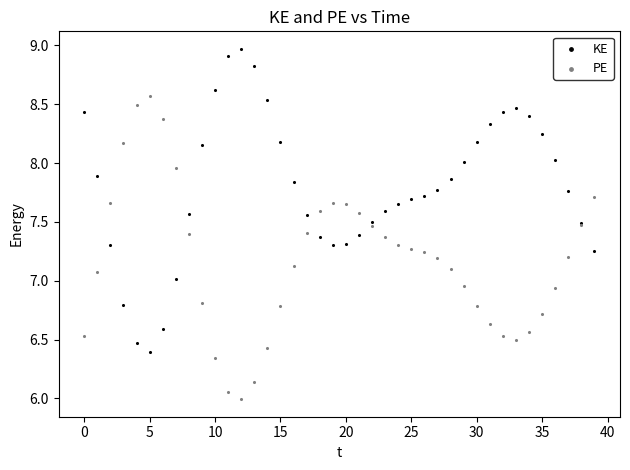

Which series contains the lowest Y value?

PE